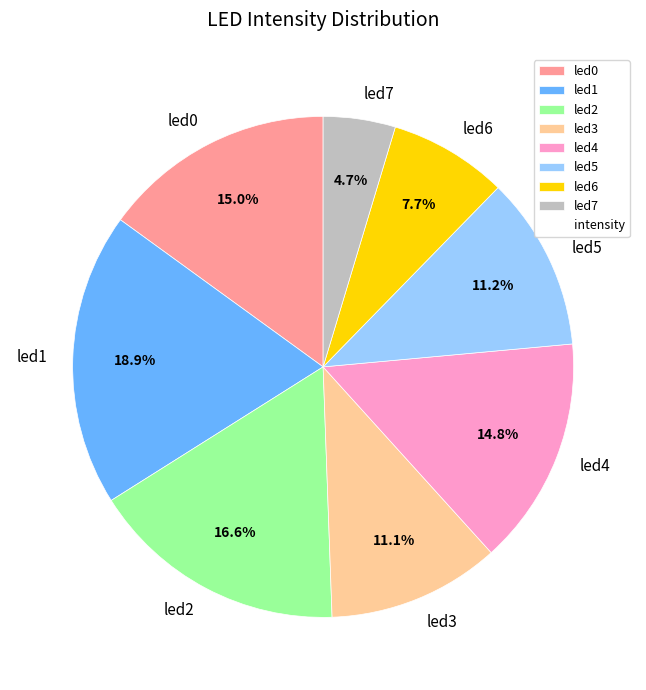

Which has a higher value, led3 or led4?

led4